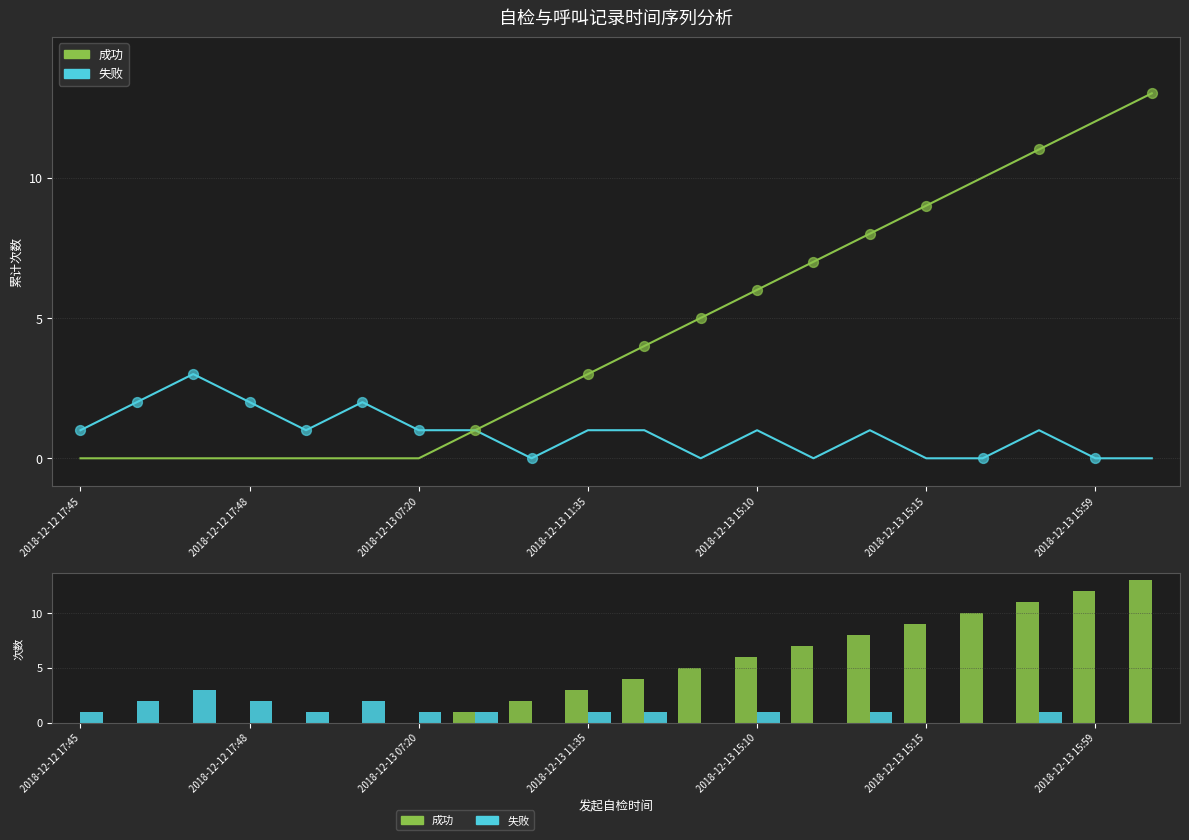

What are all the series names shown in the legend?

成功, 失败